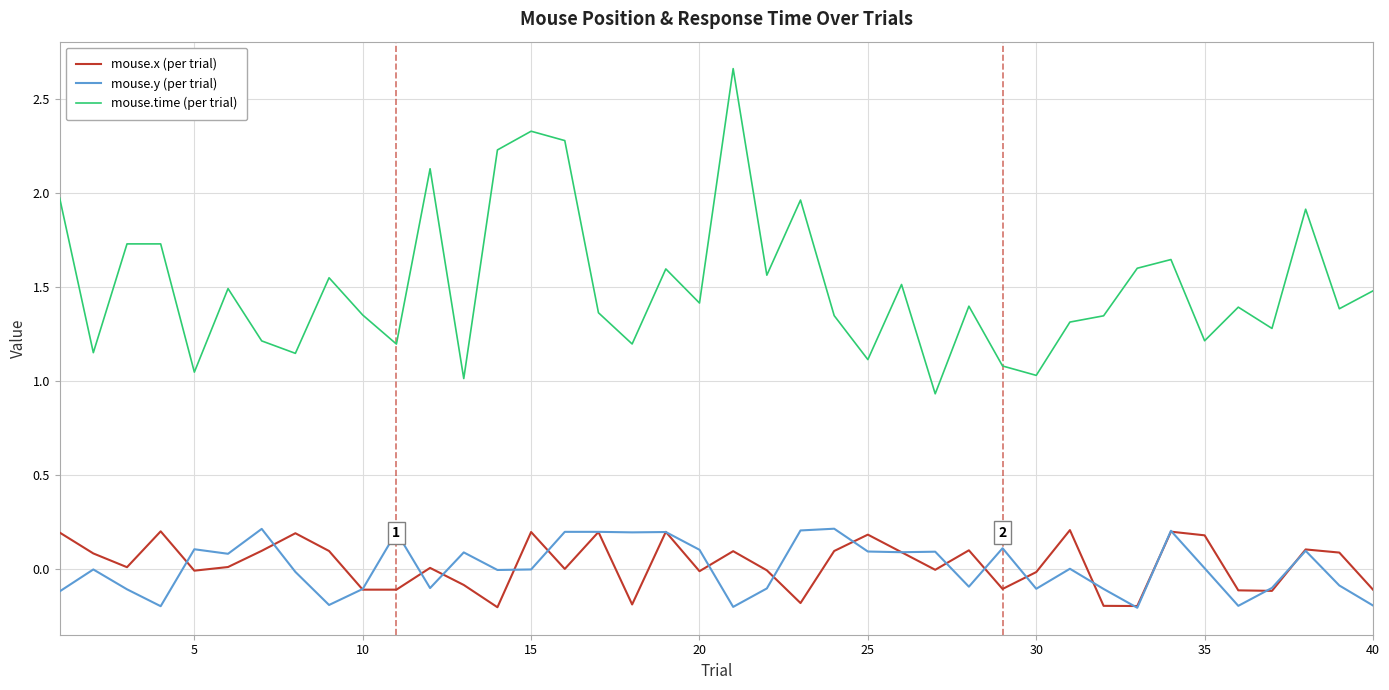

Which series has the widest spread of values?

mouse.time (per trial)